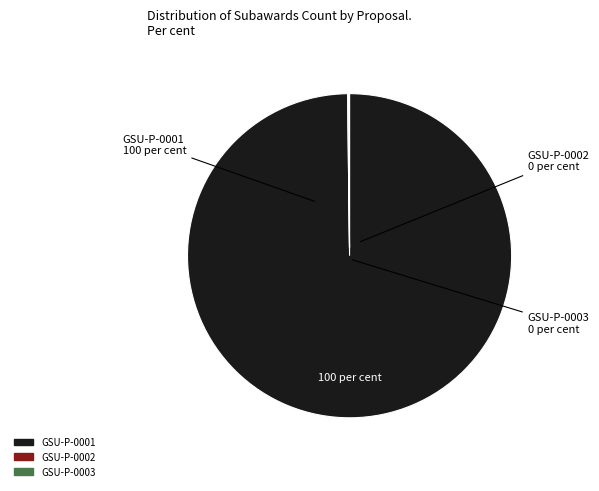

Which category has the biggest portion of the pie?

GSU-P-0001